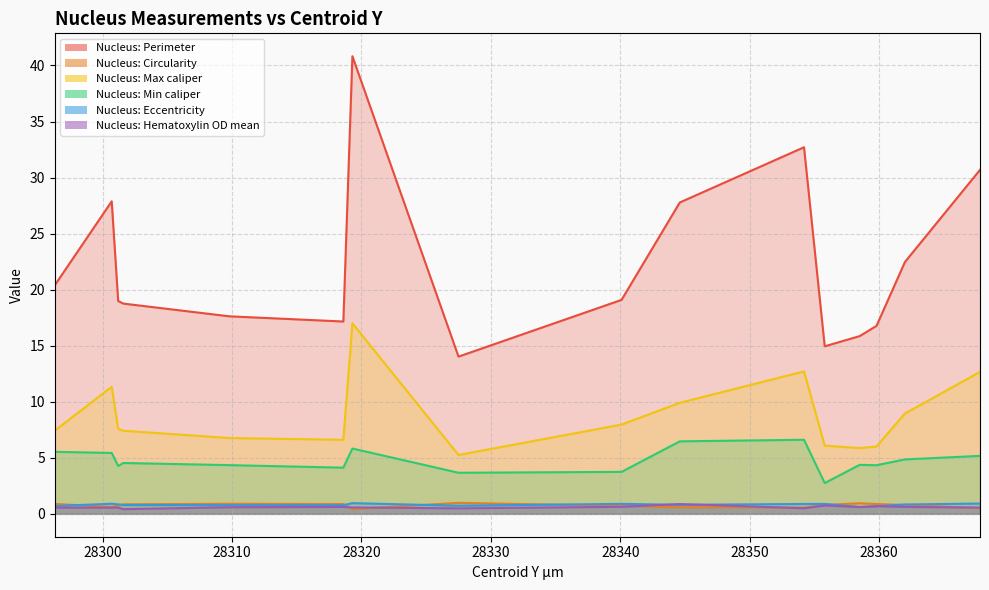

At 28300.7, list the series in order from largest to smallest.

Nucleus: Perimeter, Nucleus: Max caliper, Nucleus: Min caliper, Nucleus: Eccentricity, Nucleus: Circularity, Nucleus: Hematoxylin OD mean